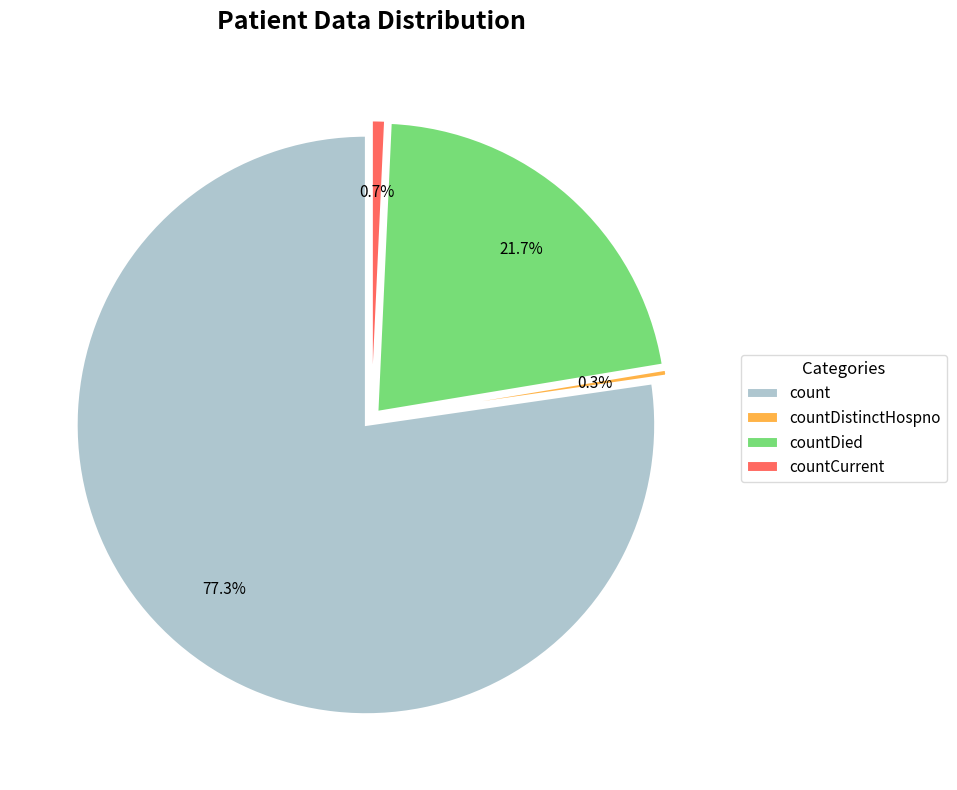

To the nearest percent, what is the combined percentage of countDied and countDistinctHospno?

22%